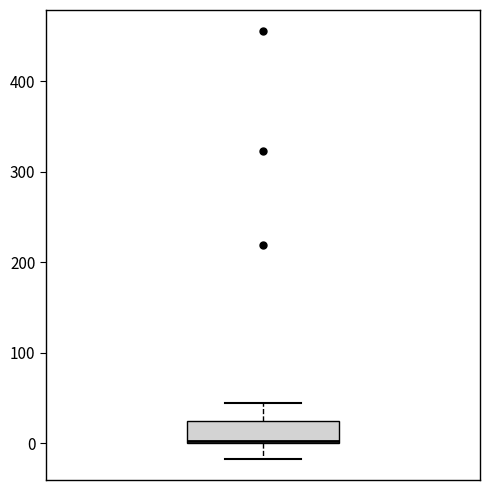

Where does the upper whisker of the box end on the y-axis? The values are not printed on the chart, so give them approximately, as read against the axis.

40